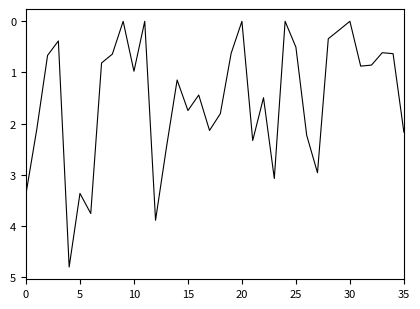

What is the greatest value displayed?

4.8